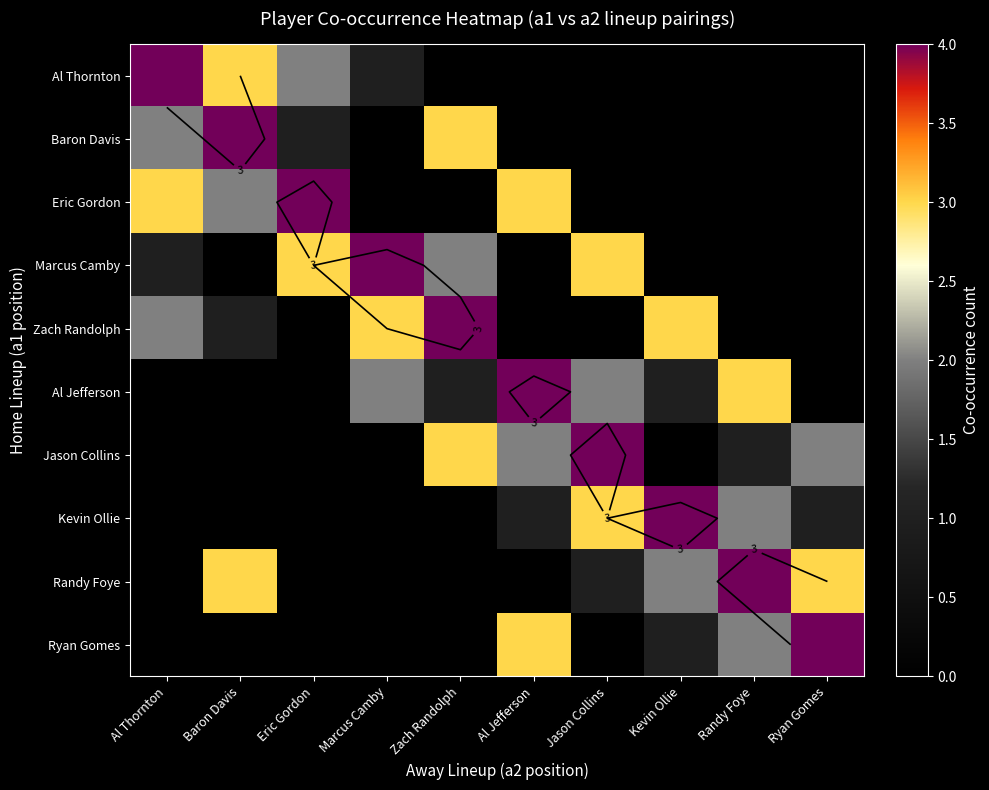

What is the sum of the Al Jefferson values at Al Jefferson and Zach Randolph?

5